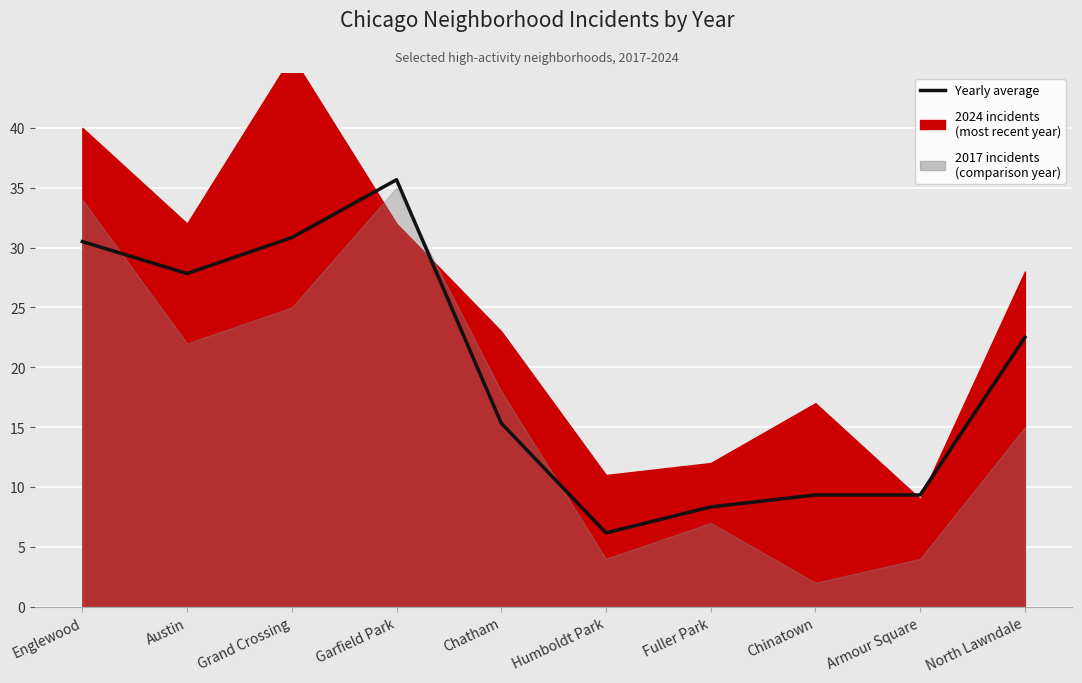

Reading left to right, transcribe all the data shown in this chart.

30.5	27.8	30.8	35.7	15.3	6.2	8.3	9.3	9.3	22.5